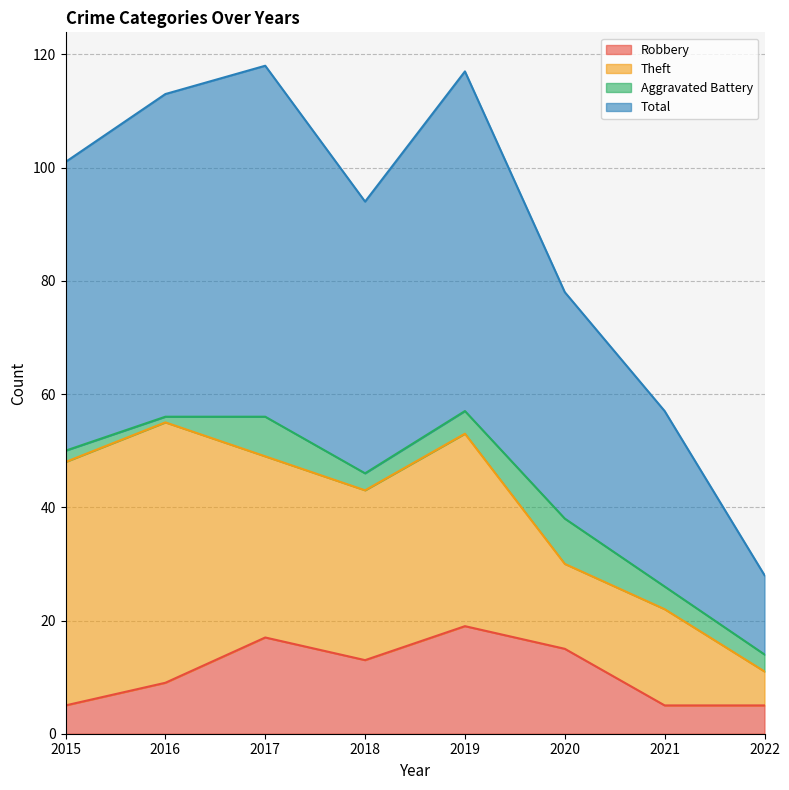

Is the value of Total at 2021 greater than the value of Robbery at 2015?

Yes